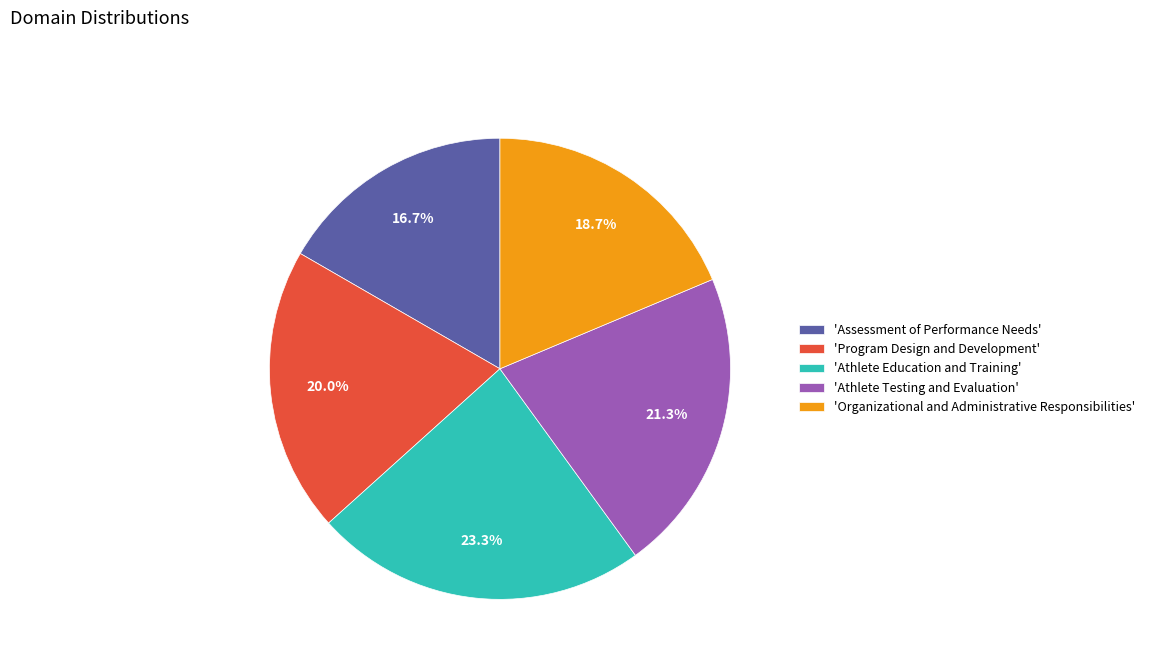

Rank the categories by value from lowest to highest.

'Assessment of Performance Needs', 'Organizational and Administrative Responsibilities', 'Program Design and Development', 'Athlete Testing and Evaluation', 'Athlete Education and Training'